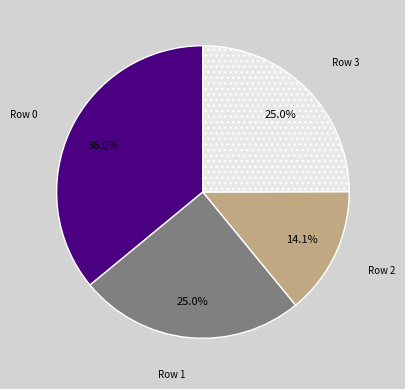

Does any single category account for the majority?

No